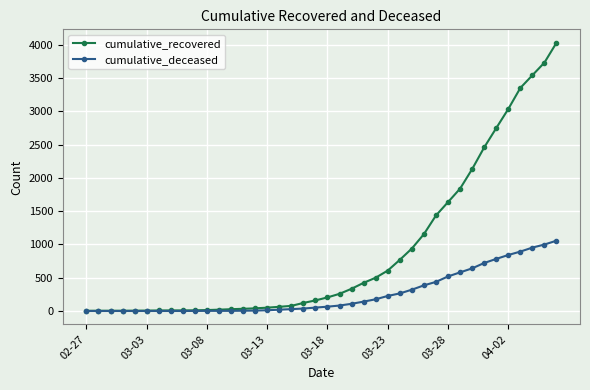

What is the value of the cumulative_recovered point at the 11th from the left?

14